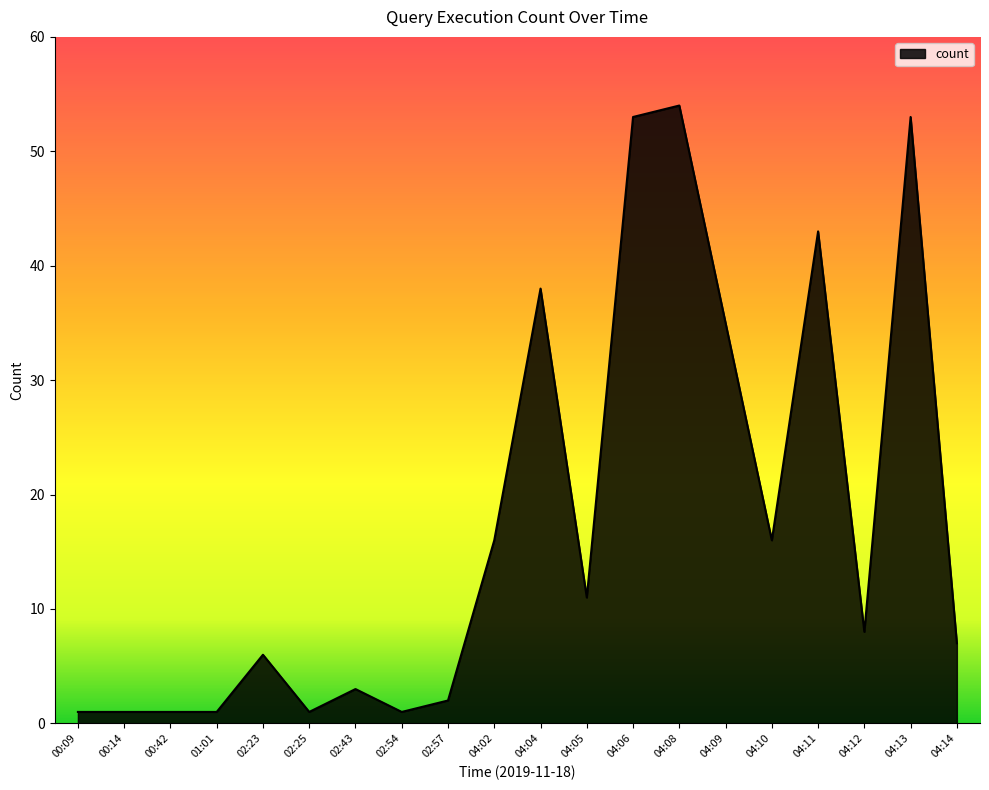

Reading right to left, what are all the values shown in this chart?

7	53	8	43	16	35	54	53	11	38	16	2	1	3	1	6	1	1	1	1